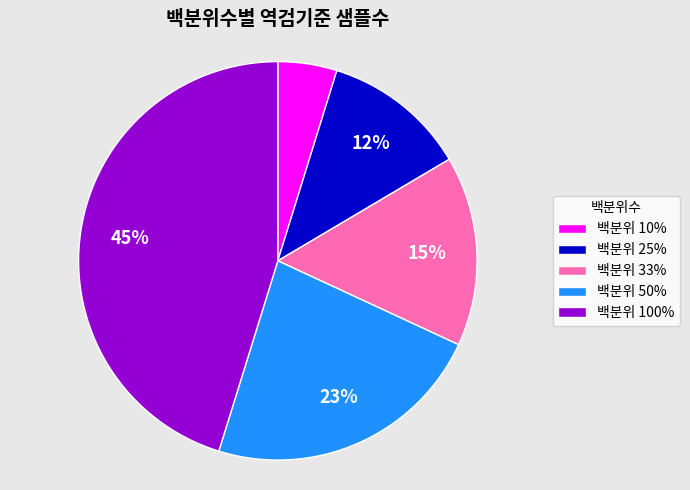

To the nearest percent, what is the difference between the largest and smallest slice percentages?

40%